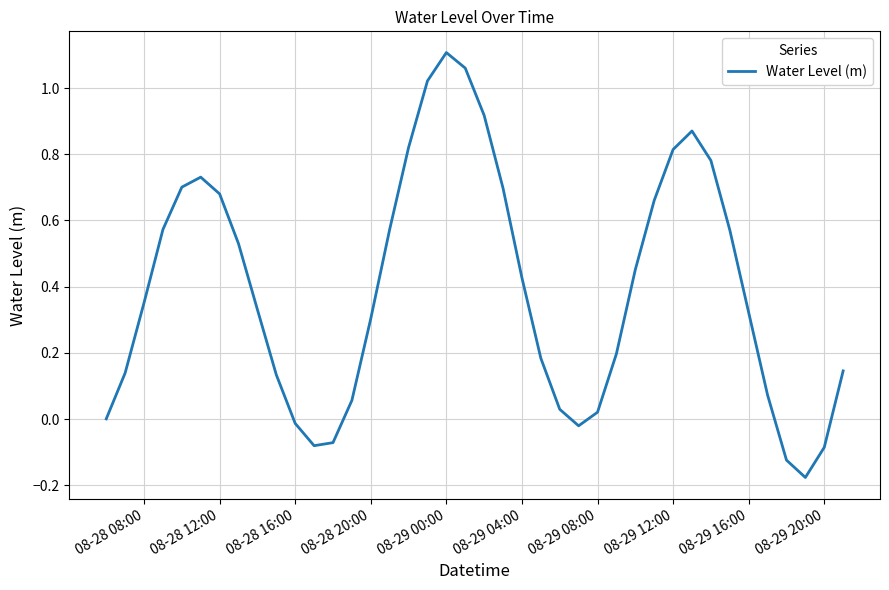

What is the difference between the maximum and minimum values?

1.3